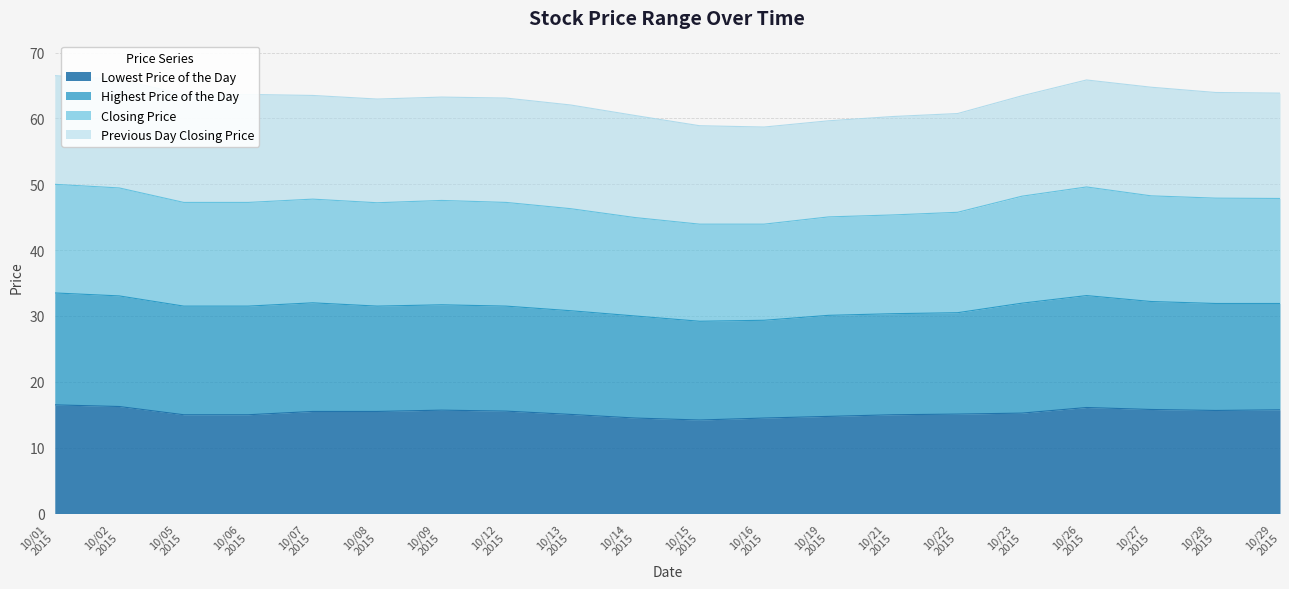

What is the difference between the second highest and minimum values in the Lowest Price of the Day series?

2.1